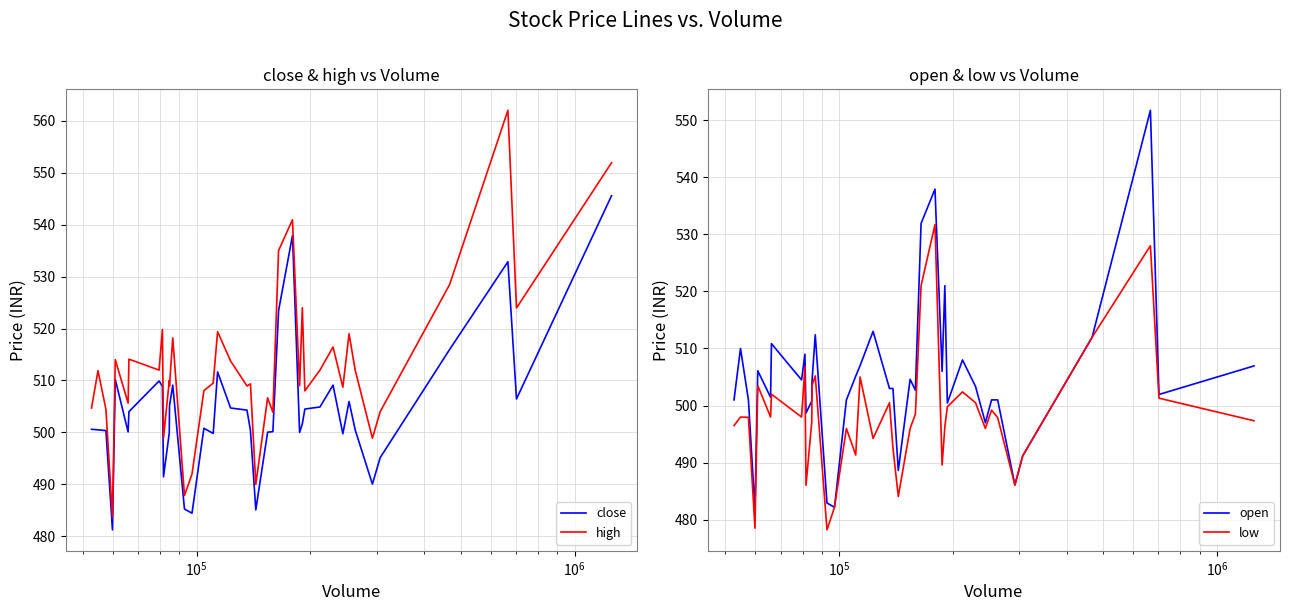

True or false: high has more than 0 interior local peaks.

True